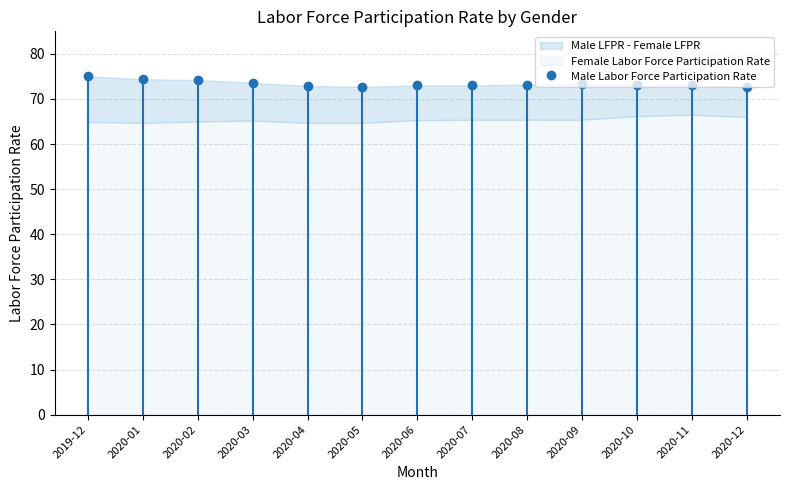

How many data points in Male Labor Force Participation Rate are above 73?

7